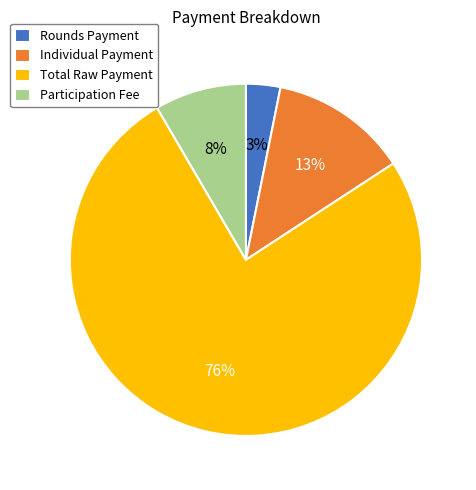

To the nearest percent, what is the average slice percentage?

25%